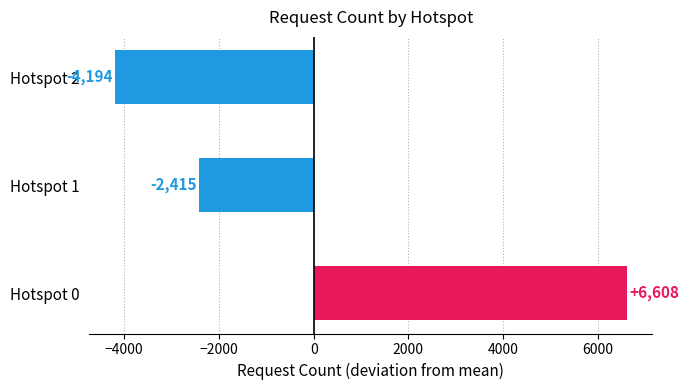

Rank the categories by value from lowest to highest.

Hotspot 2, Hotspot 1, Hotspot 0